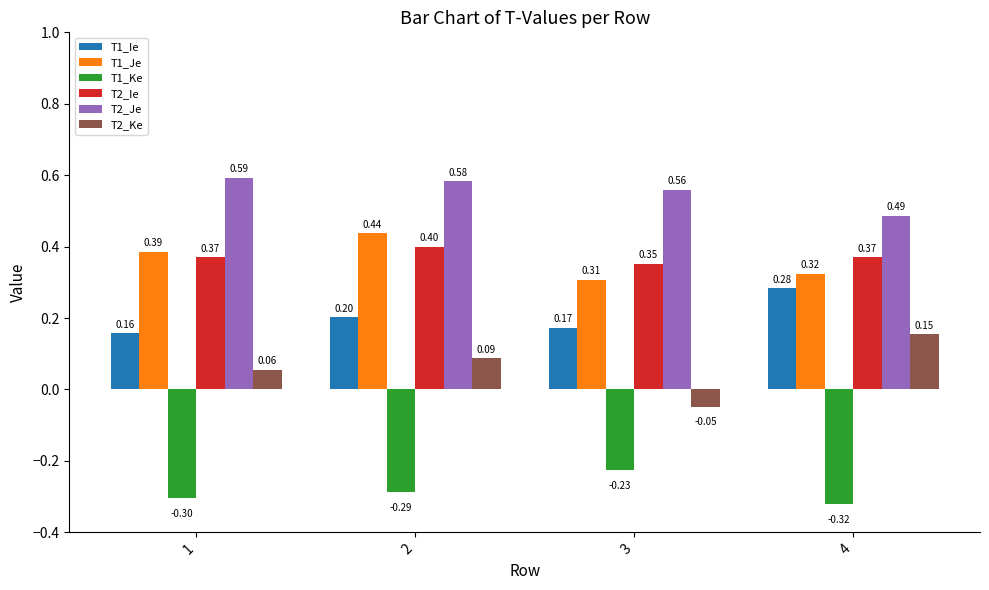

How many bars are there in each group?

6